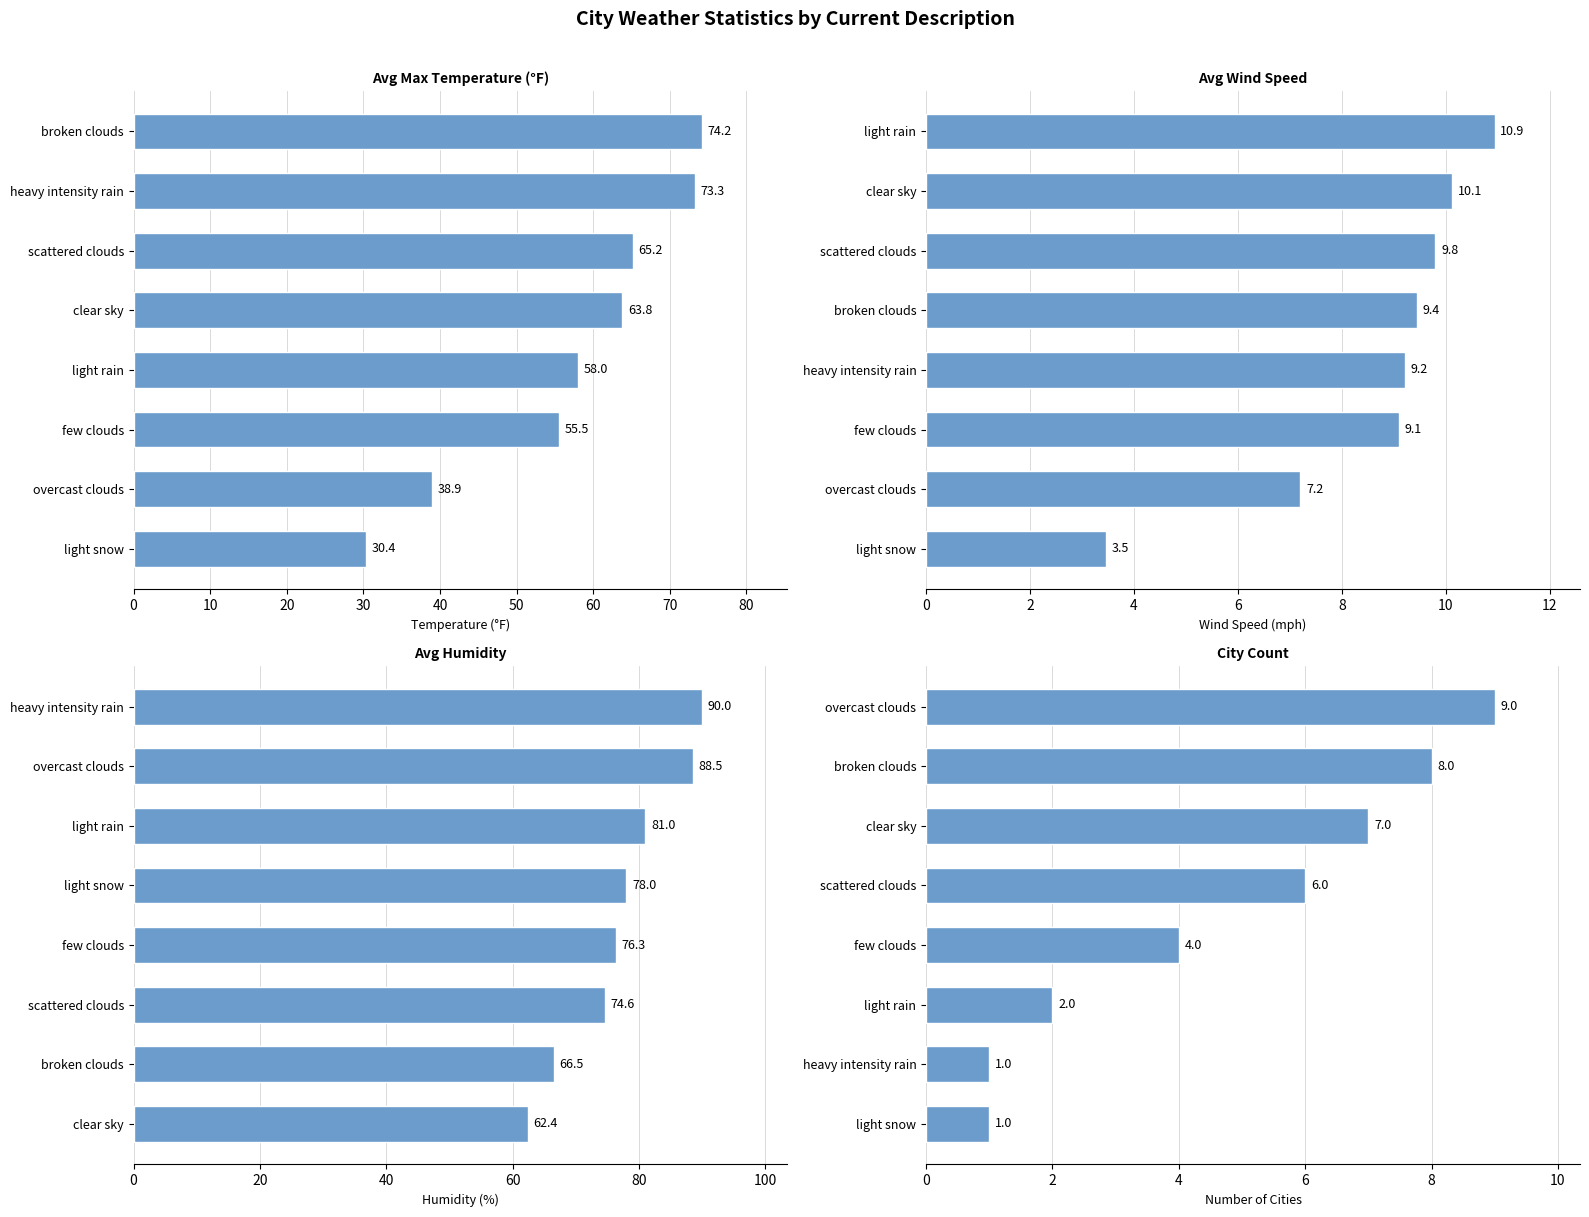

Between overcast clouds and light rain, which is larger?

light rain